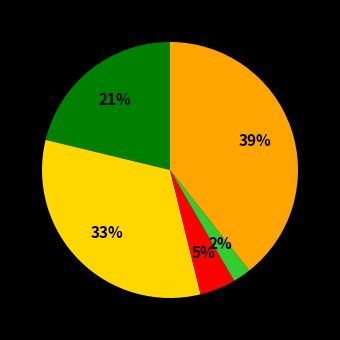

To the nearest percent, what is the average slice percentage?

20%